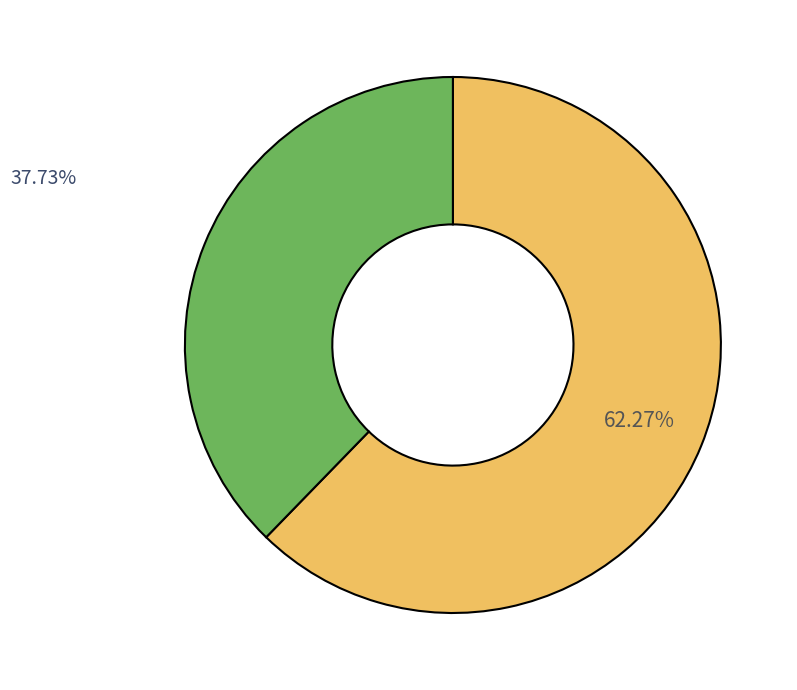

Is there a majority slice in this chart?

Yes